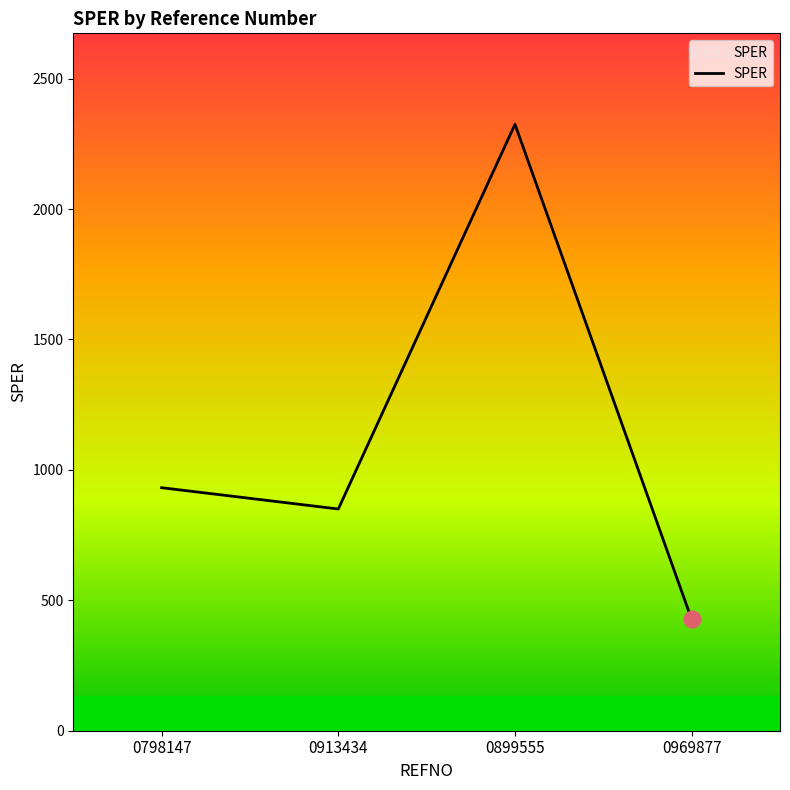

What is the sum of the values at 0899555 and 0969877?

2751.5